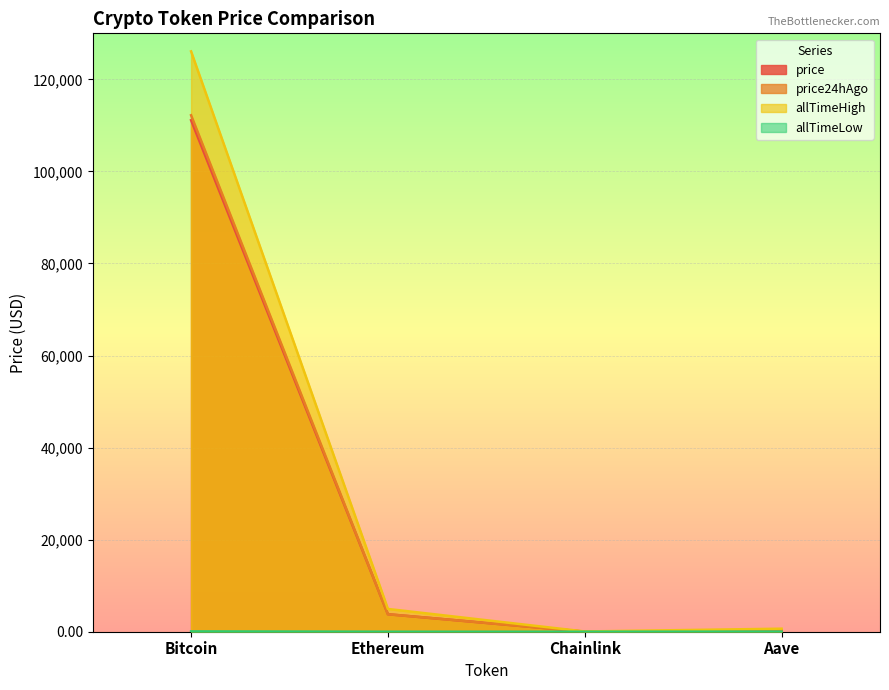

Which series has the largest total across all categories?

allTimeHigh